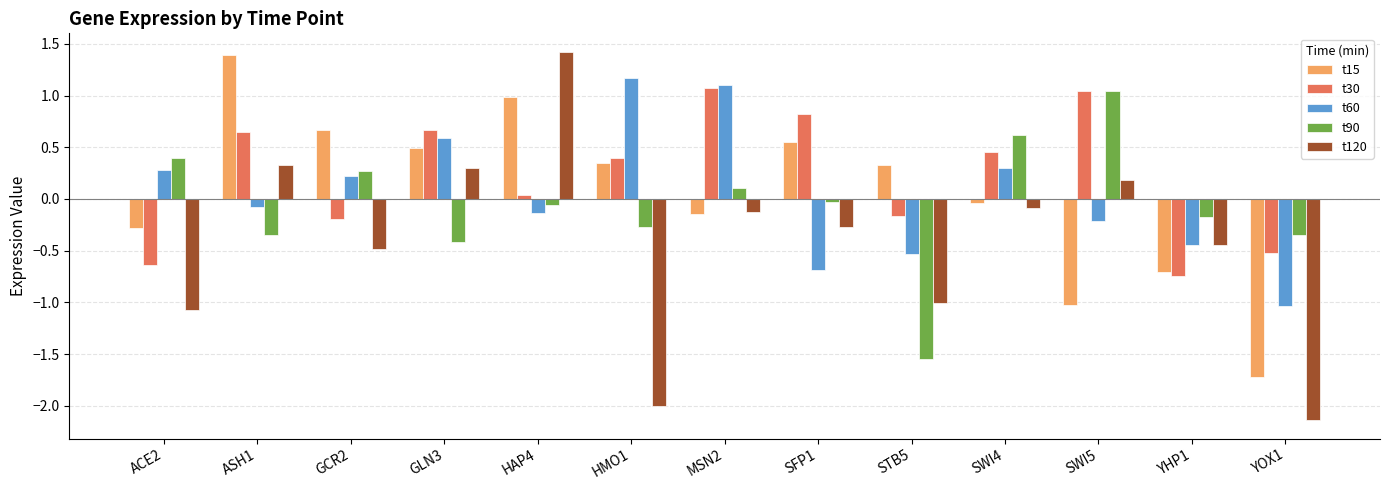

The t120 series shows -0.3 at STB5. True or false?

False